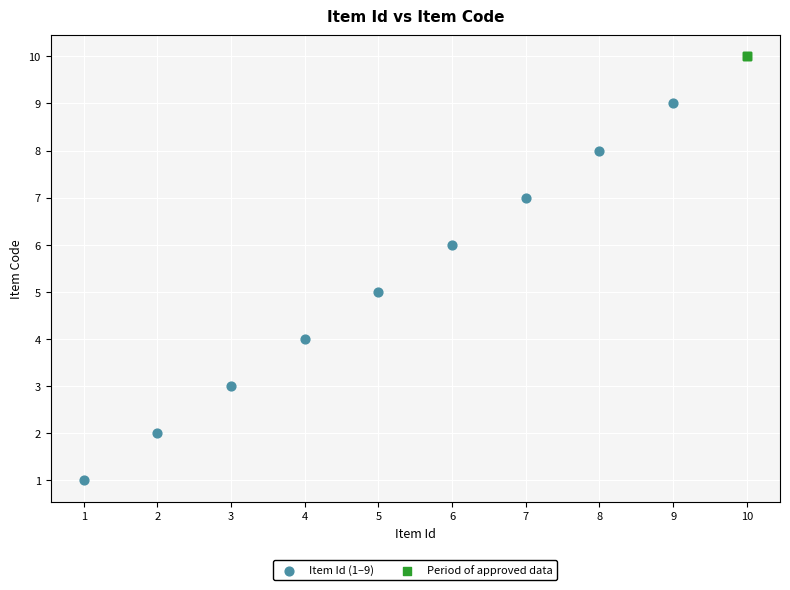

Which series reaches the minimum Y coordinate?

Item Id (1–9)